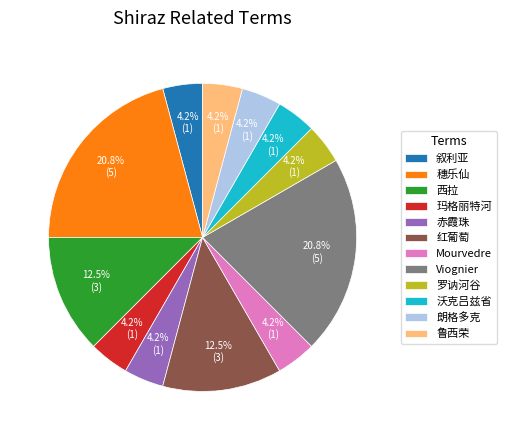

How many slices are in this pie chart?

12